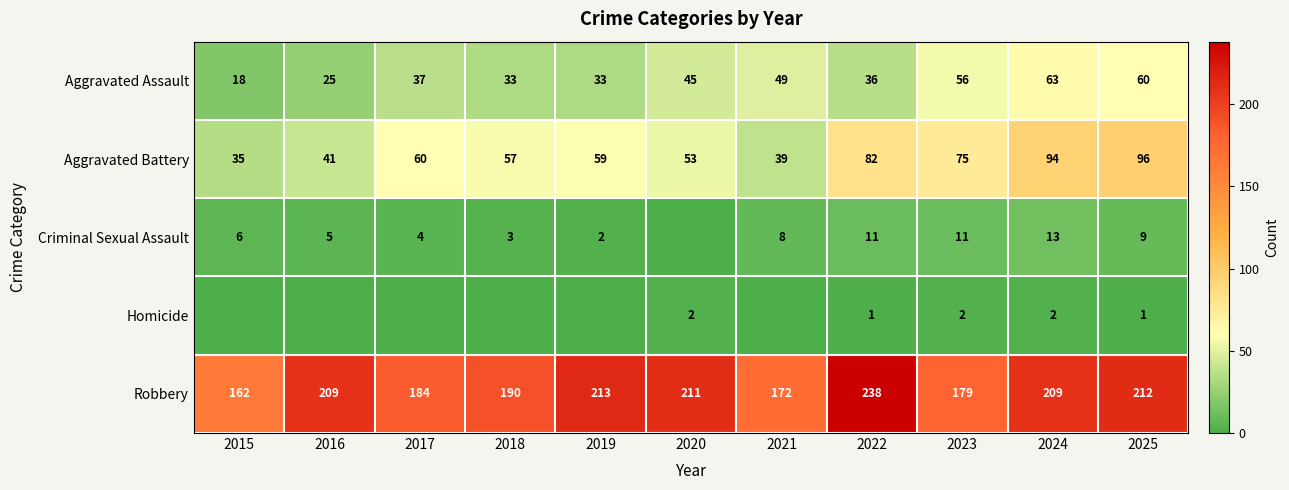

What is the sum of the Aggravated Assault values at 2021 and 2016?

74